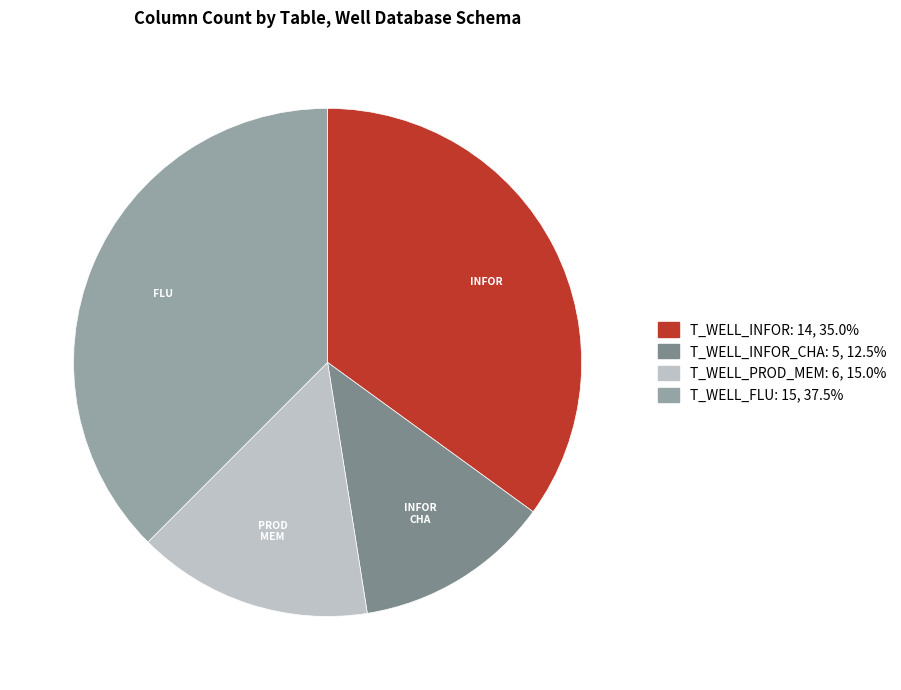

Count the number of slices in the pie.

4